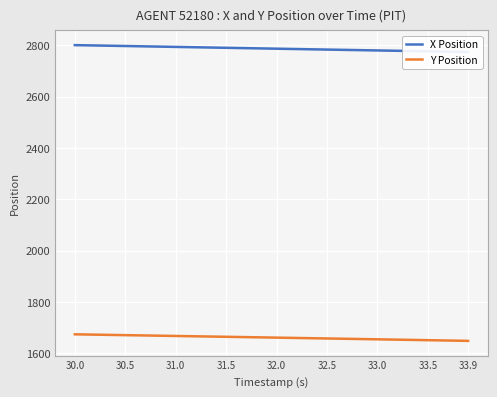

How many data points in Y Position are less than 1662?

20